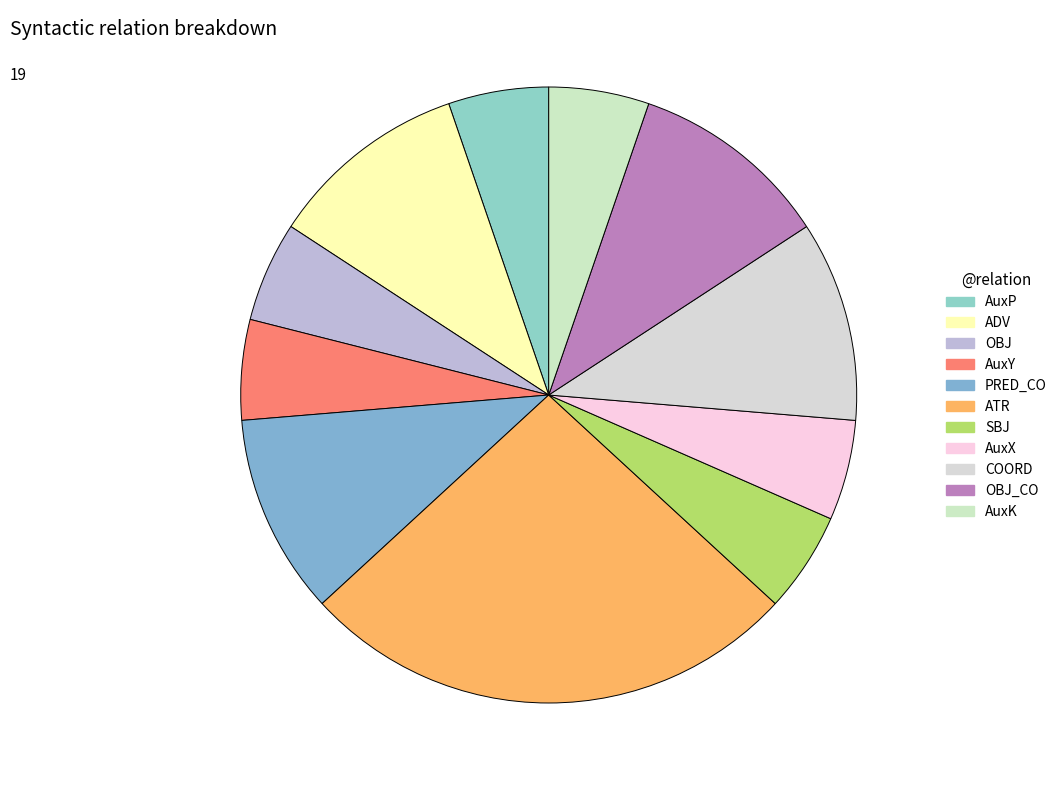

Count the number of slices in the pie.

11